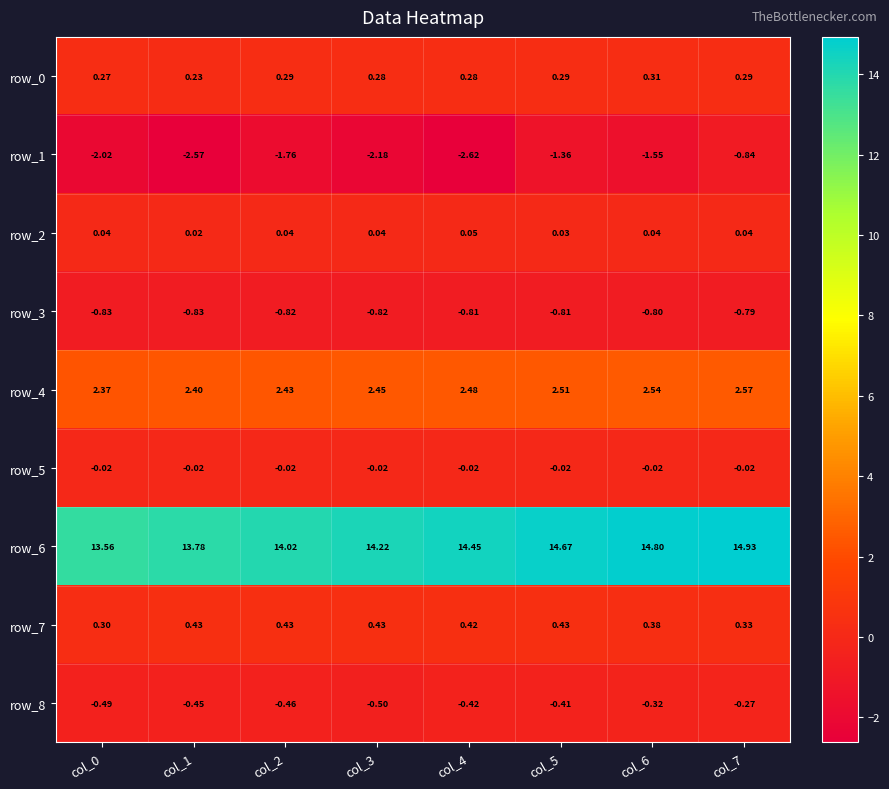

Count the number of data series in this chart.

9